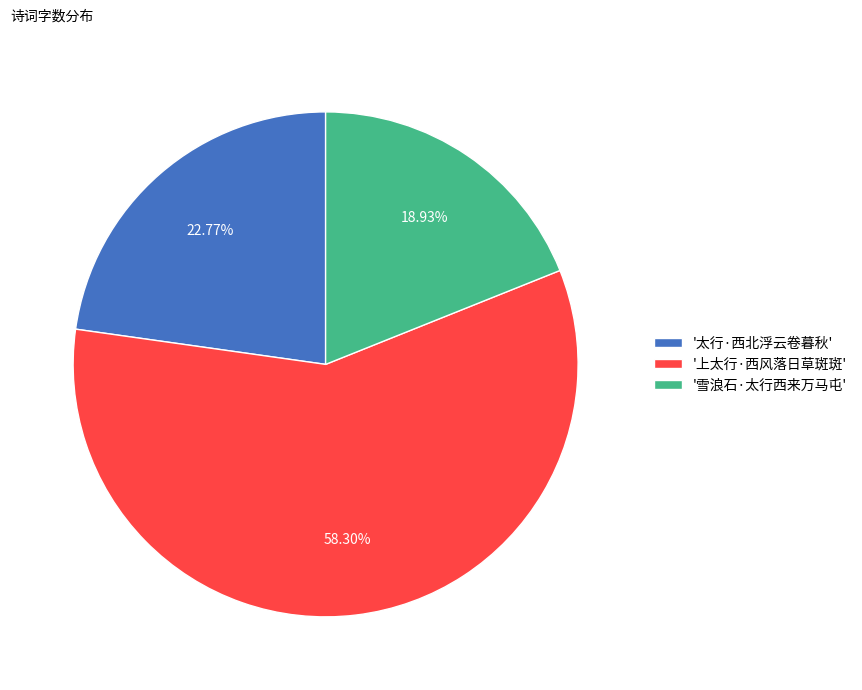

Between '雪浪石·太行西来万马屯' and '太行·西北浮云卷暮秋', which is larger?

'太行·西北浮云卷暮秋'